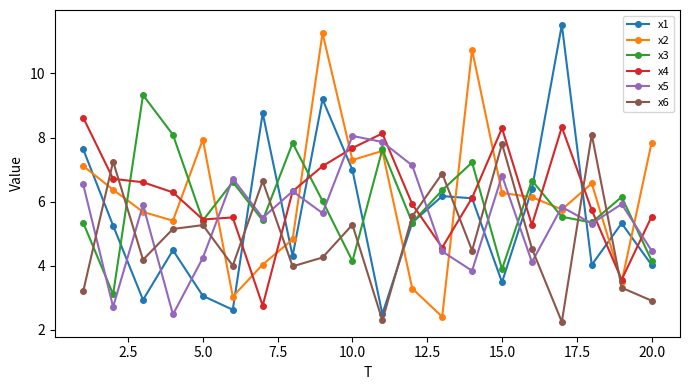

What is the value of the x4 point at the 6th from the left?

5.5